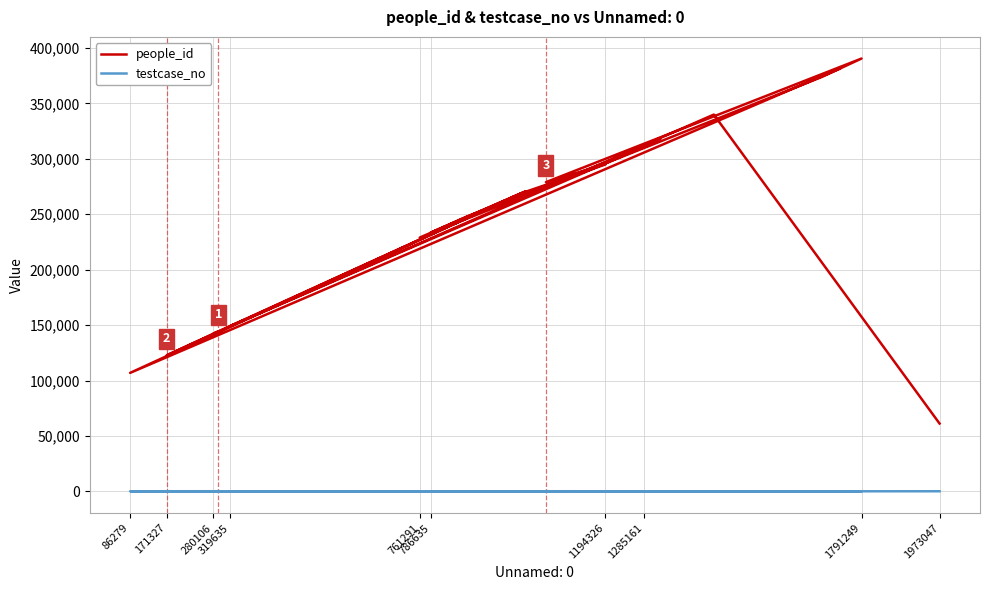

What is the maximum value shown in the chart?

390507